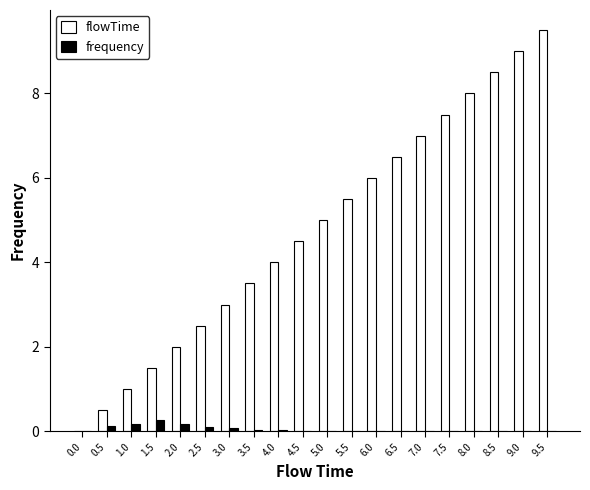

Which category has the highest value across all series?

9.5